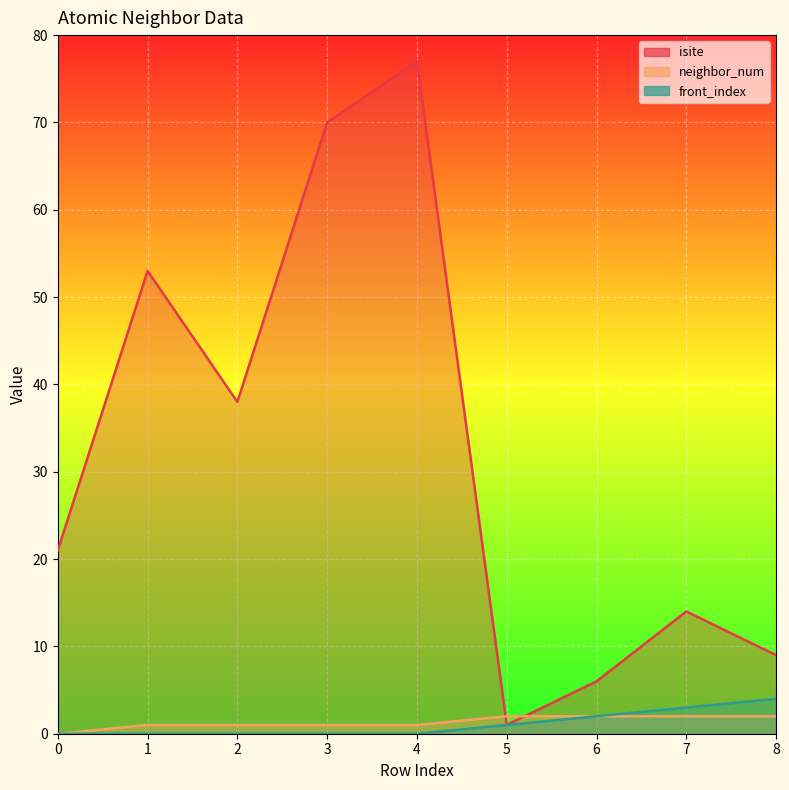

The isite series shows 22 at 2. True or false?

False